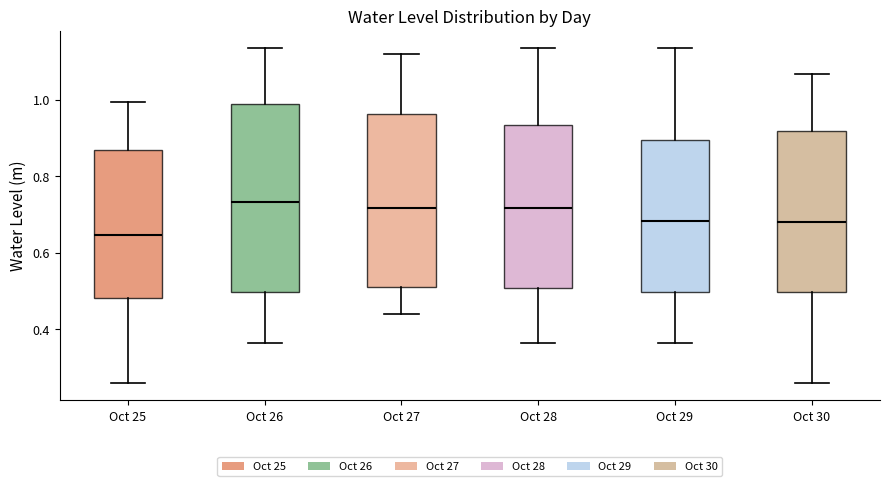

Which box is the tallest, from its lower edge to its upper edge?

Oct 26